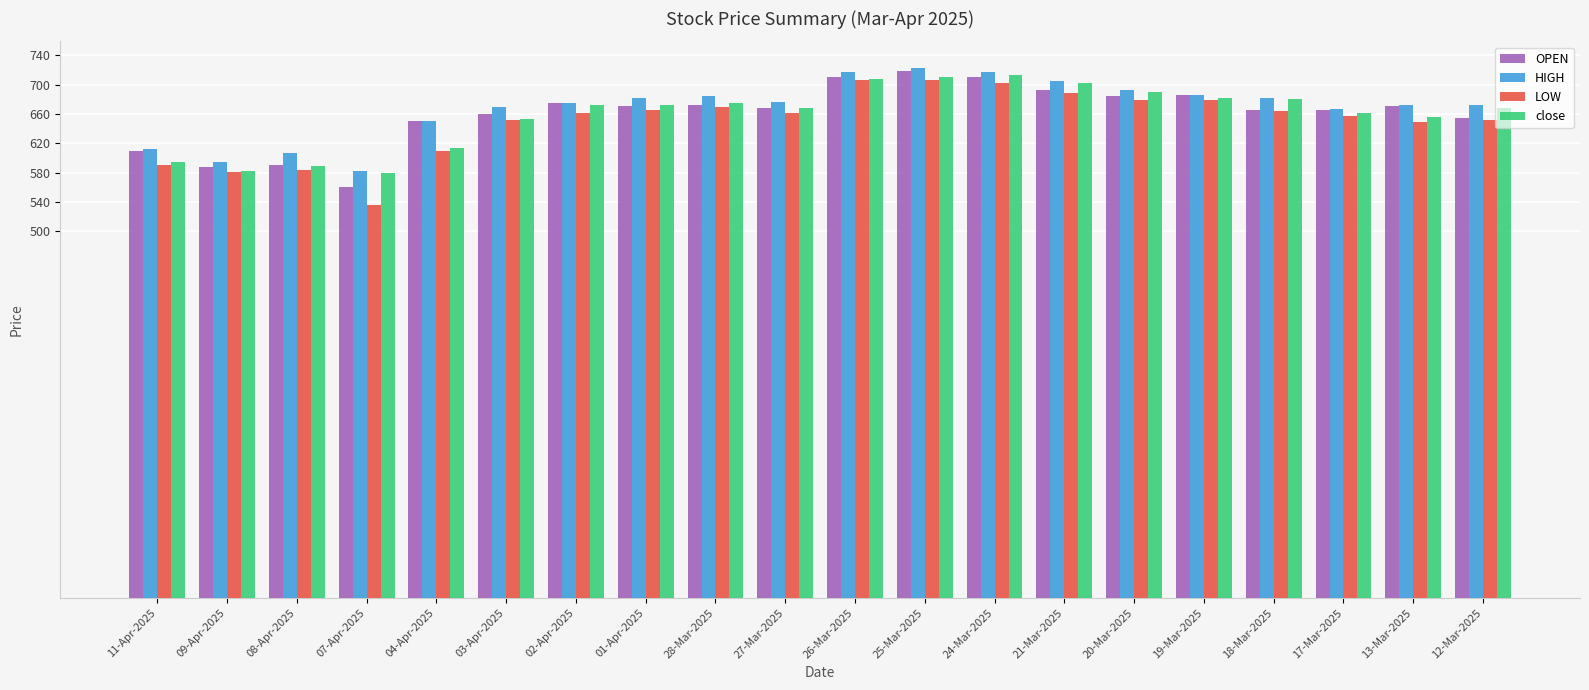

Which category has the lowest value across all series?

07-Apr-2025